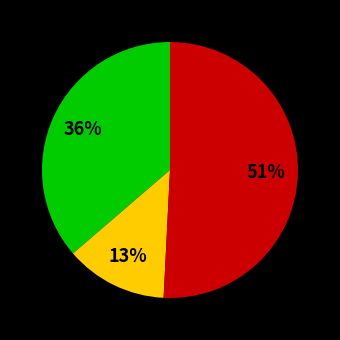

Does any single category account for the majority?

Yes